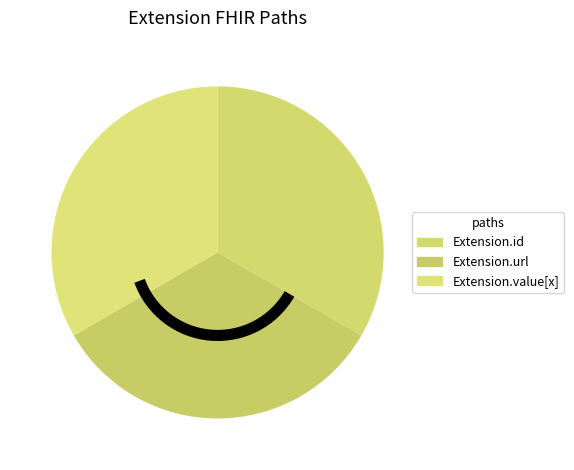

How many slices are in this pie chart?

3